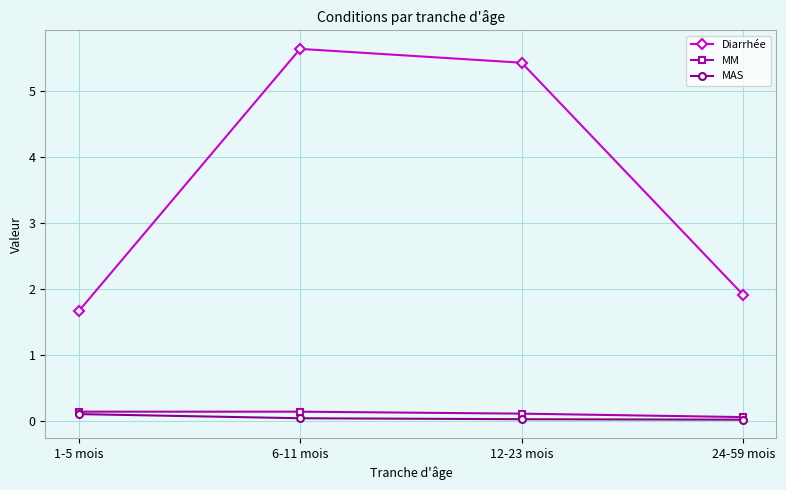

True or false: Diarrhée has more than 1 interior local peaks.

False